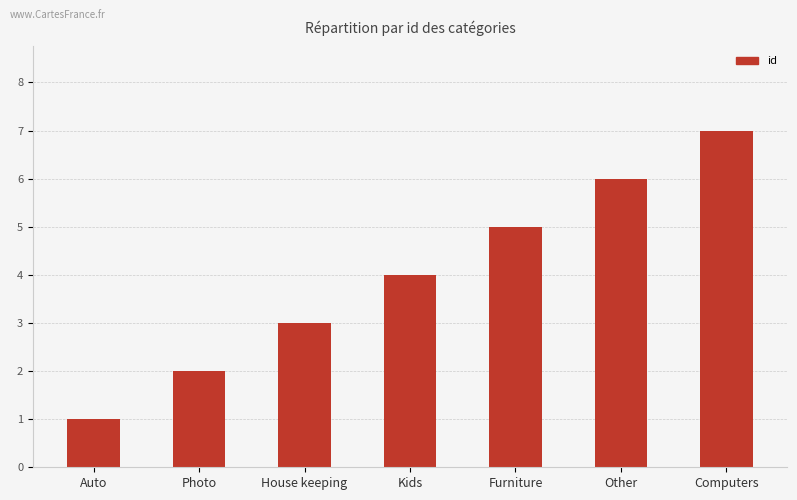

Read the value at Other.

6